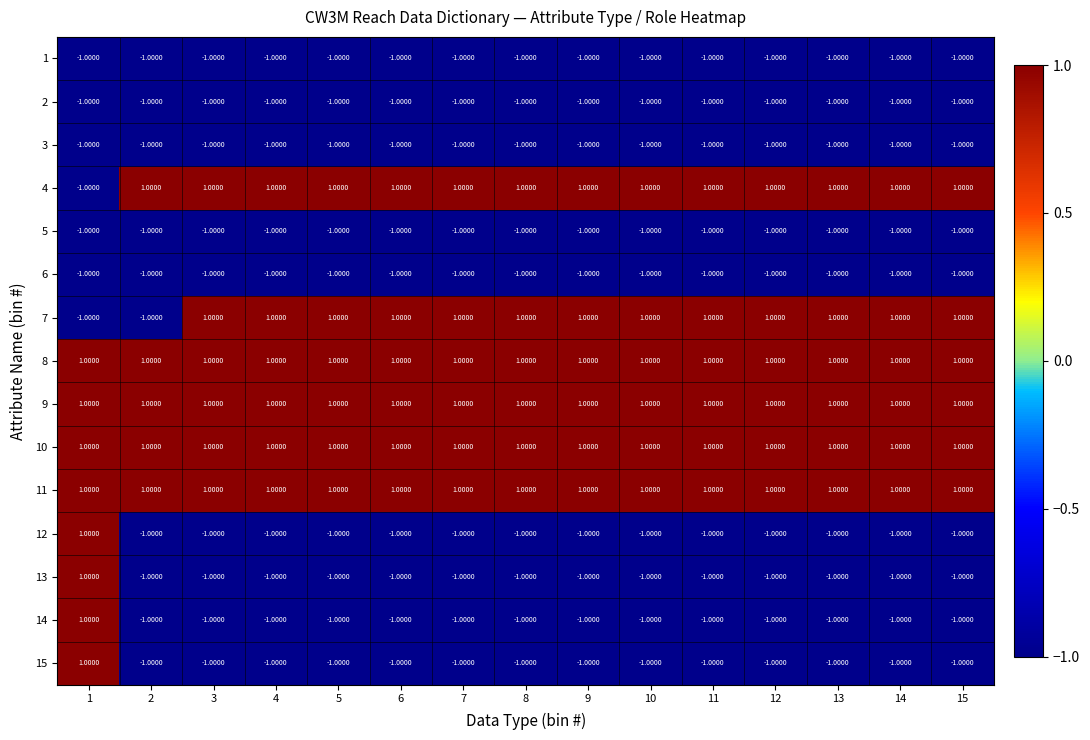

What is the greatest value displayed?

1